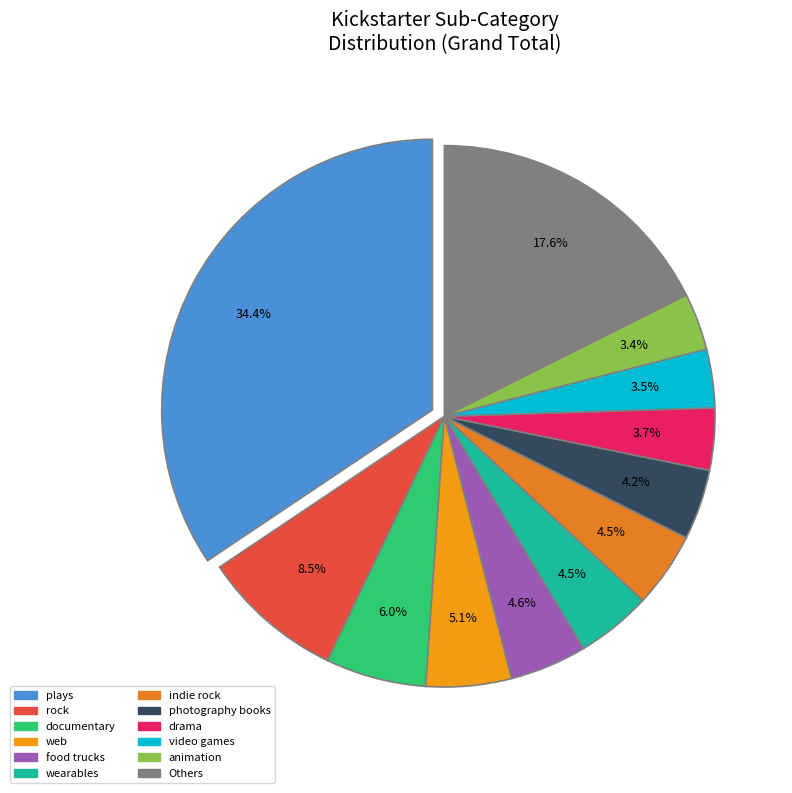

Which slice is the largest?

plays